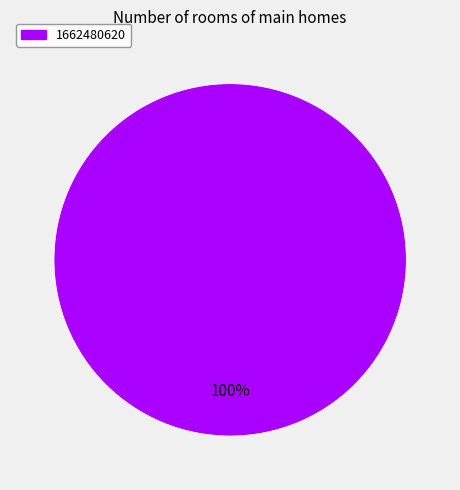

To the nearest percent, what portion does 1662480620 represent?

100%